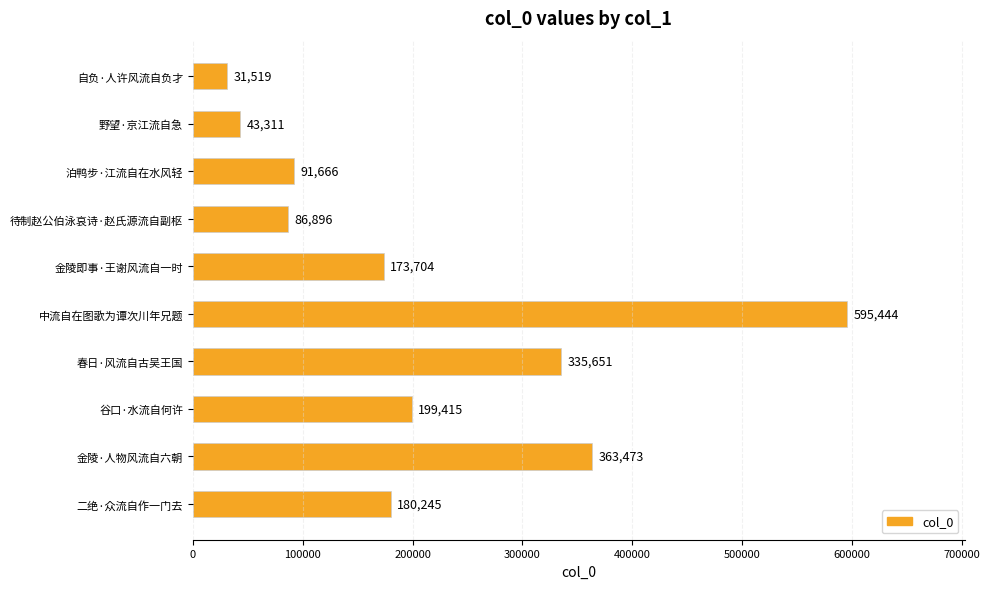

What is the change in value from 野望·京江流自急 to 春日·风流自古吴王国?

+292340